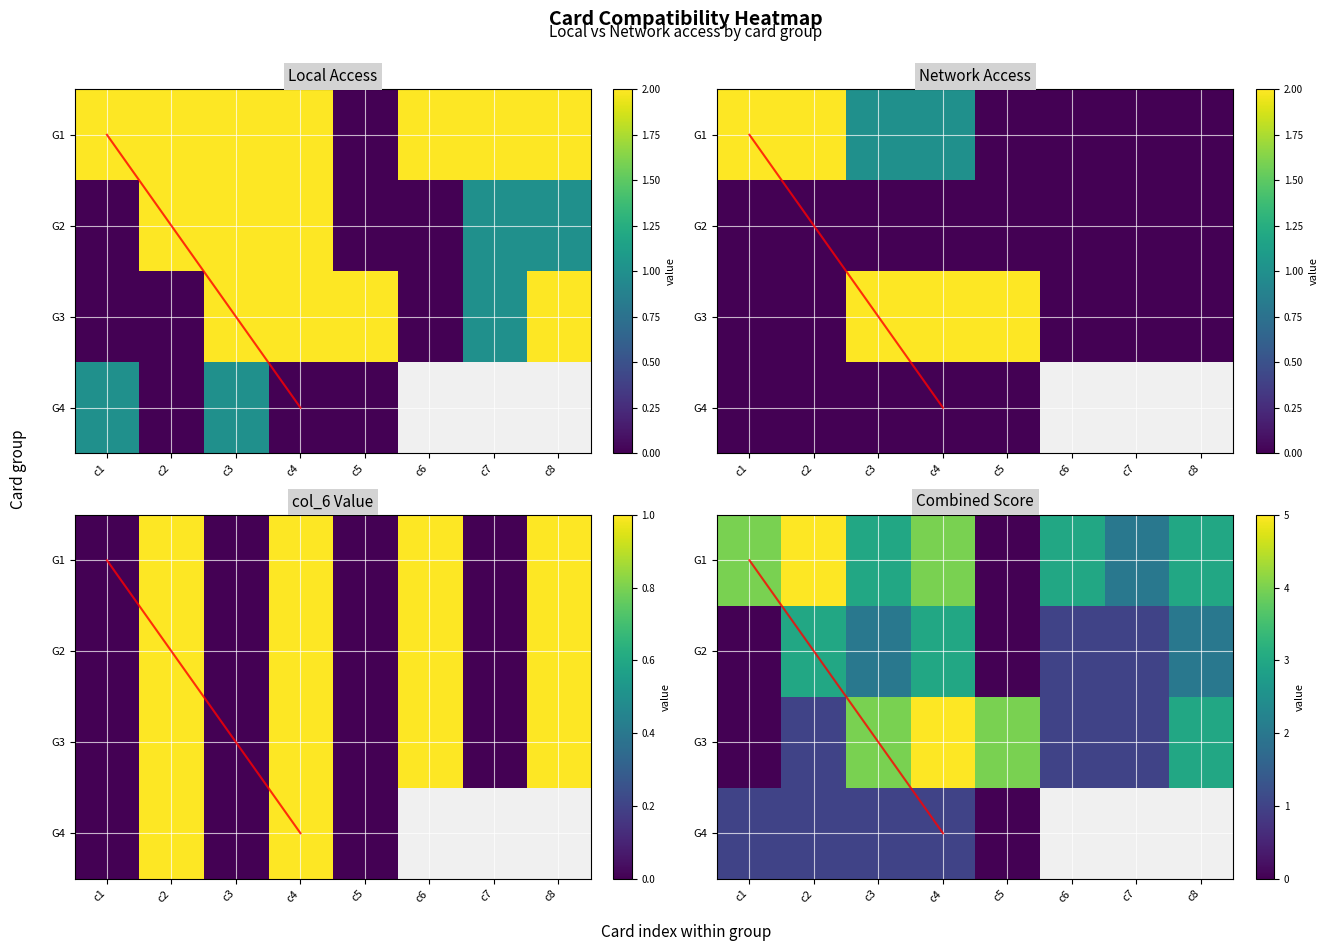

What is the average value of the G1 series?

3.0